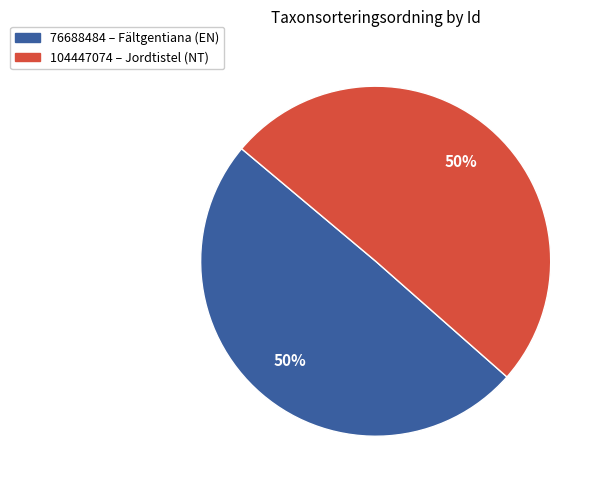

Which slice represents more than half of the pie?

104447074